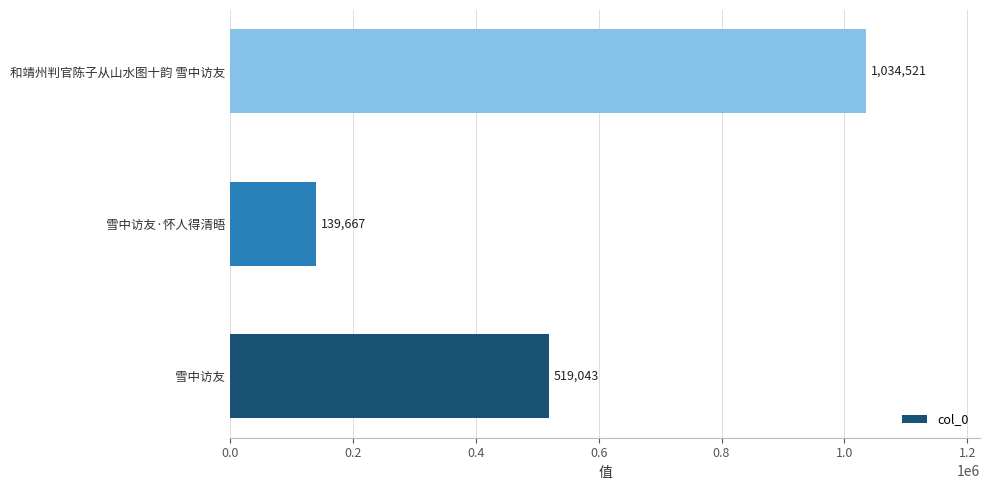

What is the change in value from 雪中访友 to 雪中访友·怀人得清晤?

-379376